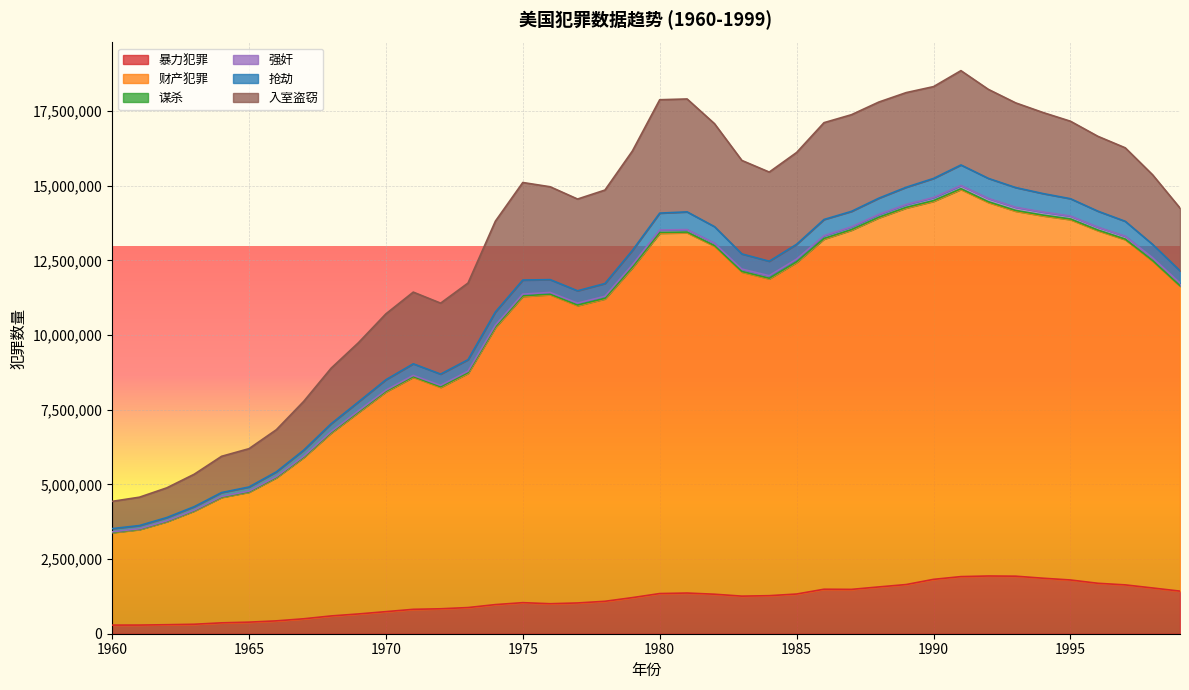

List the labels in order of 抢劫 value, largest first.

1991, 1992, 1990, 1989, 1993, 1994, 1988, 1995, 1996, 1987, 1981, 1980, 1986, 1997, 1982, 1985, 1998, 1979, 1983, 1984, 1999, 1976, 1975, 1978, 1977, 1974, 1973, 1971, 1972, 1970, 1969, 1968, 1967, 1966, 1965, 1964, 1963, 1962, 1961, 1960